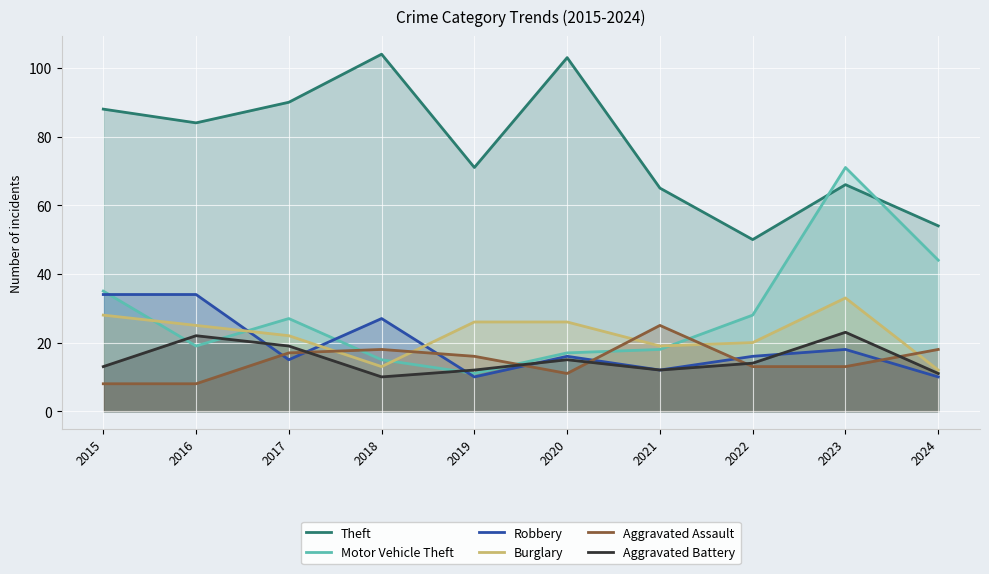

What is the value of the Theft point at the 5th from the left?

71